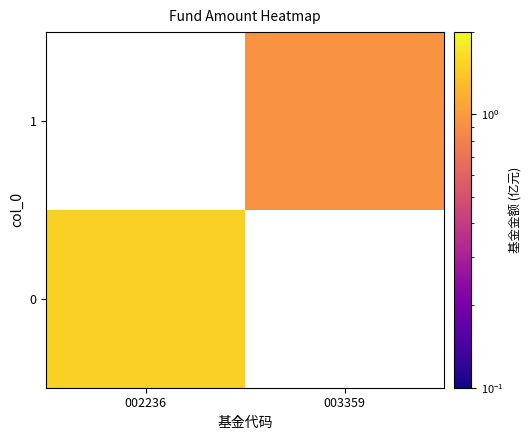

Which label corresponds to the smallest value in the chart?

003359